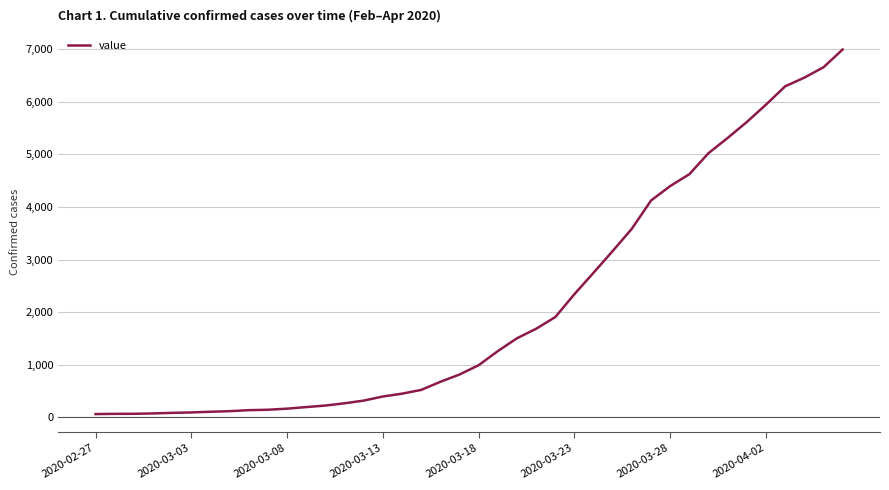

What is the maximum value shown in the chart?

6995